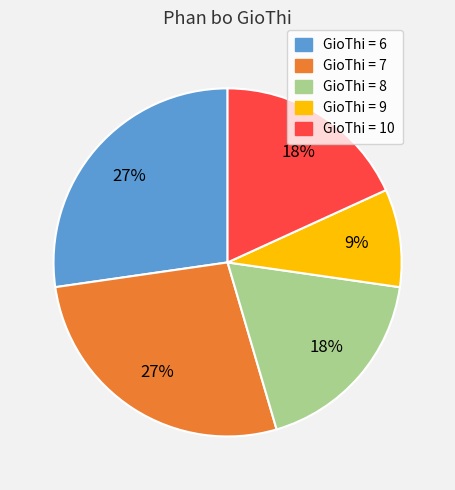

The GioThi = 9 slice represents 9% of the pie. True or false?

True